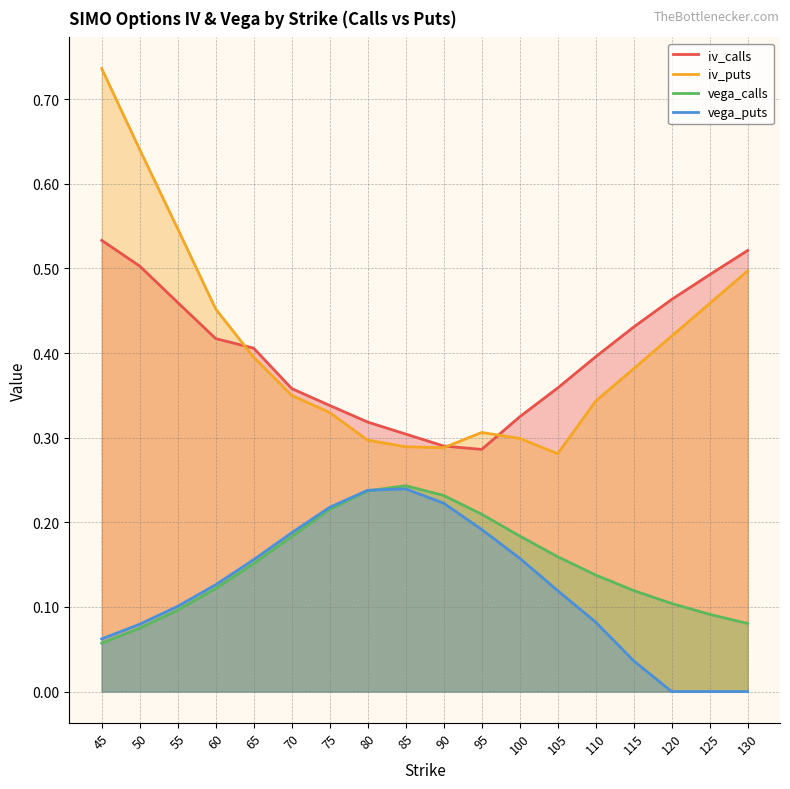

What are all the series names shown in the legend?

iv_calls, iv_puts, vega_calls, vega_puts